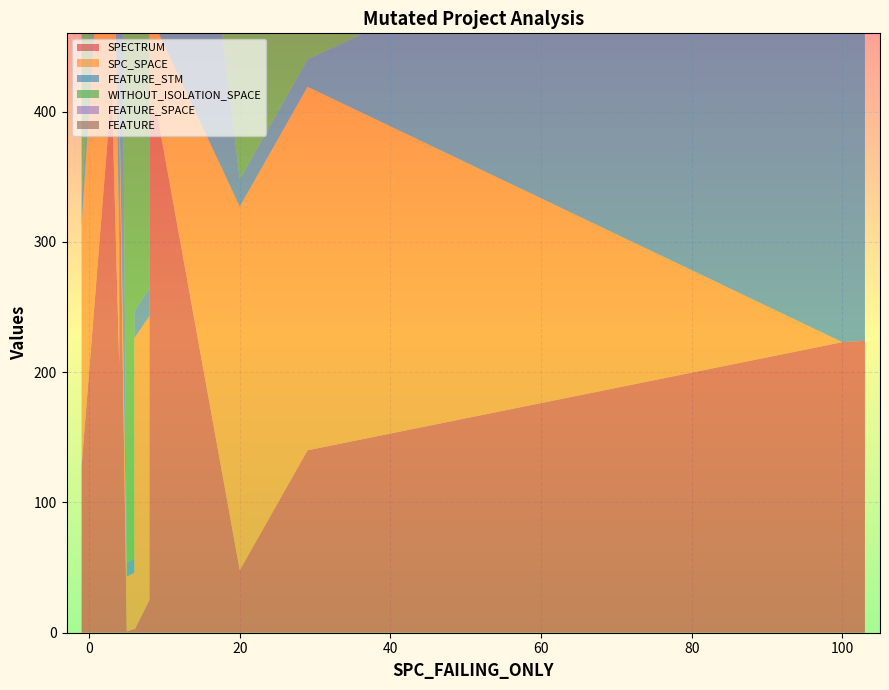

Reading left to right, transcribe all the data shown in this chart.

SPECTRUM: 349	273	25	128	418	206	391	1	3	2	25	399	399	48	140	223	224
SPC_SPACE: 25	0	25	184	255	92	25	42	43	224	218	73	64	279	279	0	0
FEATURE_STM: 413	406	21	21	21	405	413	11	11	21	21	397	413	21	21	409	409
WITHOUT_ISOLATION_SPACE: 421	0	442	440	442	442	421	442	442	442	442	448	448	442	442	409	409
FEATURE_SPACE: 429	406	448	446	448	448	429	448	448	448	448	448	448	448	448	425	425
FEATURE: 13	12	3	3	3	13	13	2	2	3	3	12	13	3	3	12	12